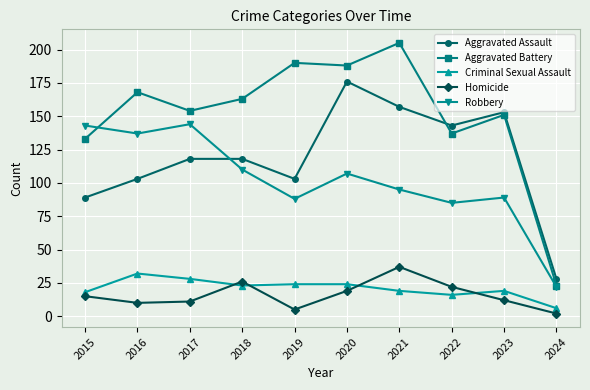

Reading left to right, extract all data points from this chart.

Aggravated Assault: 2015=89	2016=103	2017=118	2018=118	2019=103	2020=176	2021=157	2022=143	2023=153	2024=28
Aggravated Battery: 2015=133	2016=168	2017=154	2018=163	2019=190	2020=188	2021=205	2022=137	2023=151	2024=23
Criminal Sexual Assault: 2015=18	2016=32	2017=28	2018=23	2019=24	2020=24	2021=19	2022=16	2023=19	2024=6
Homicide: 2015=15	2016=10	2017=11	2018=26	2019=5	2020=19	2021=37	2022=22	2023=12	2024=2
Robbery: 2015=143	2016=137	2017=144	2018=110	2019=88	2020=107	2021=95	2022=85	2023=89	2024=22